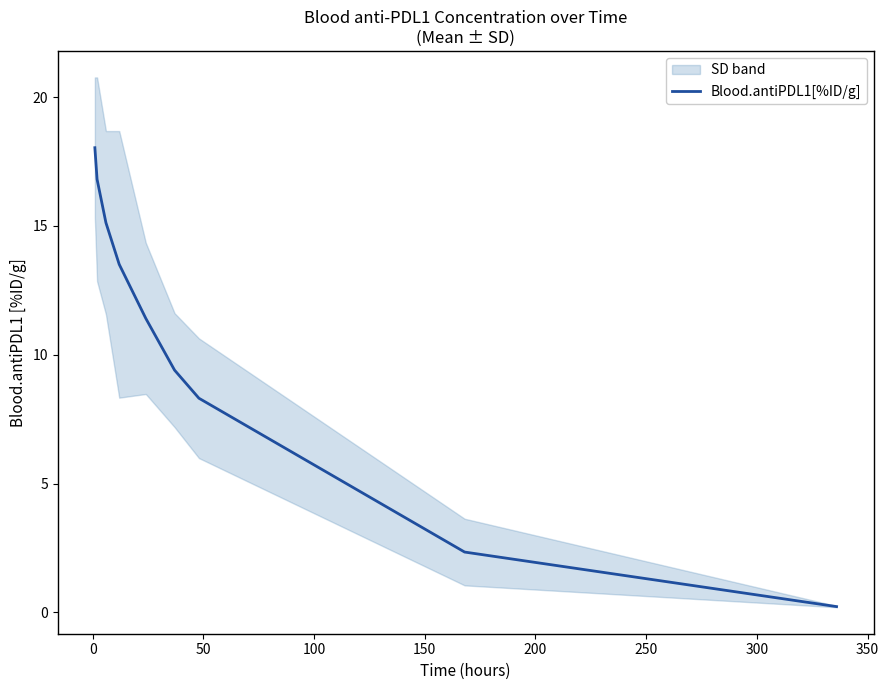

What is the sum of all values?

95.2